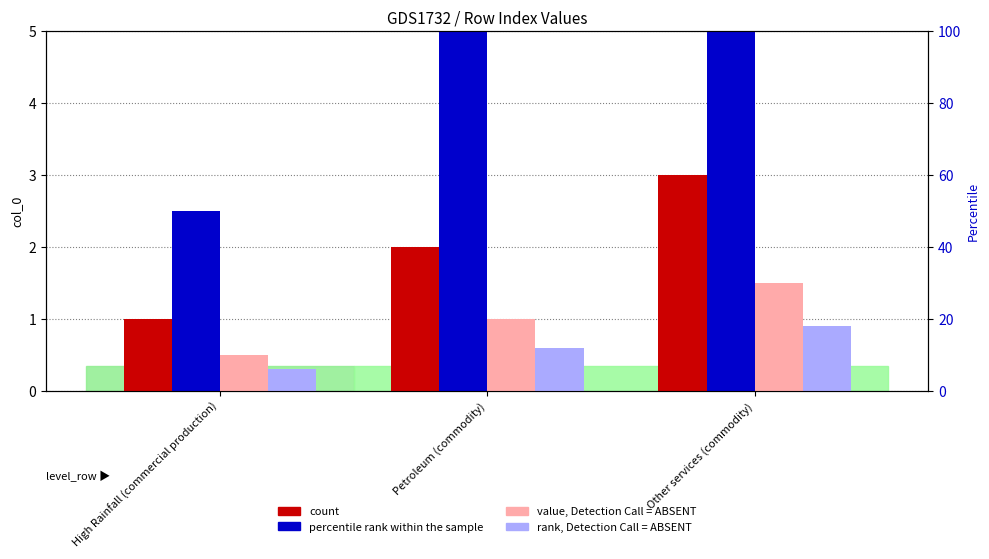

The value of count at High Rainfall (commercial production) is 0.2. True or false?

False